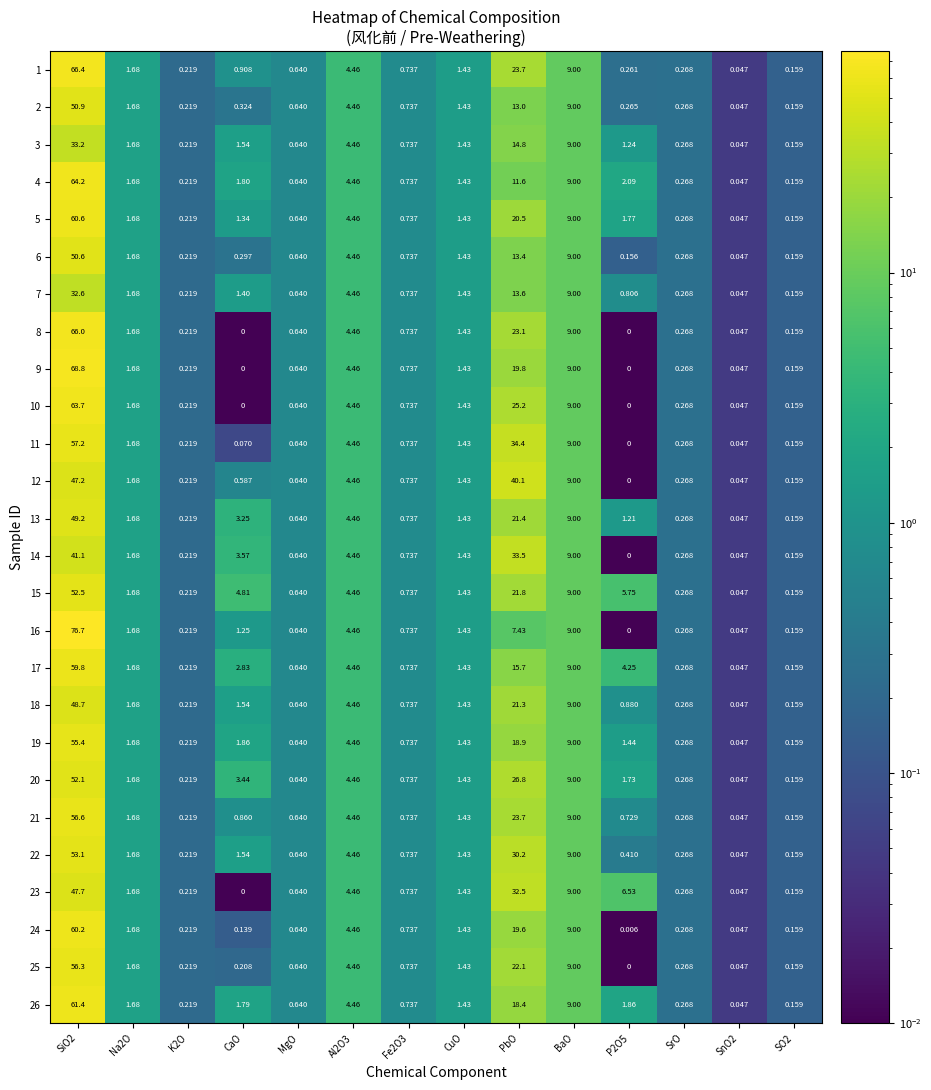

Where is 10 nearest to the value 31?

PbO